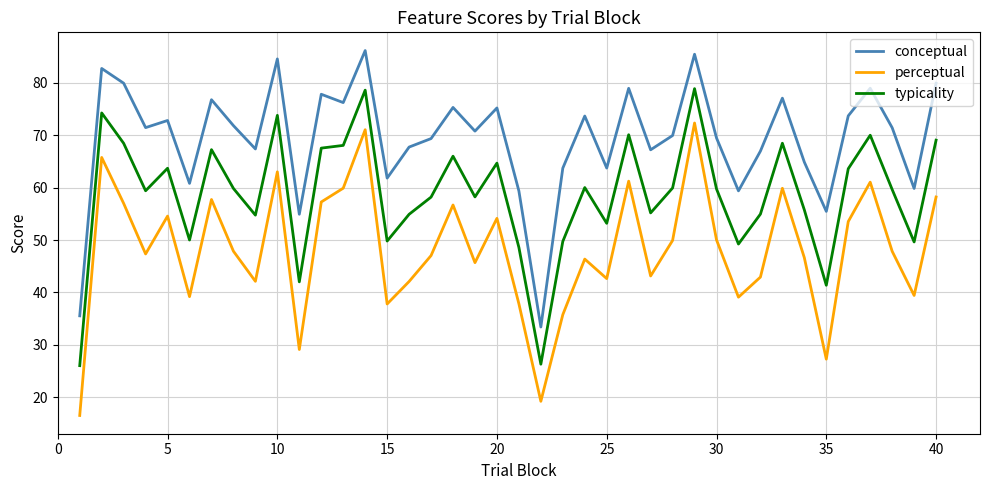

Which series has the largest total across all categories?

conceptual